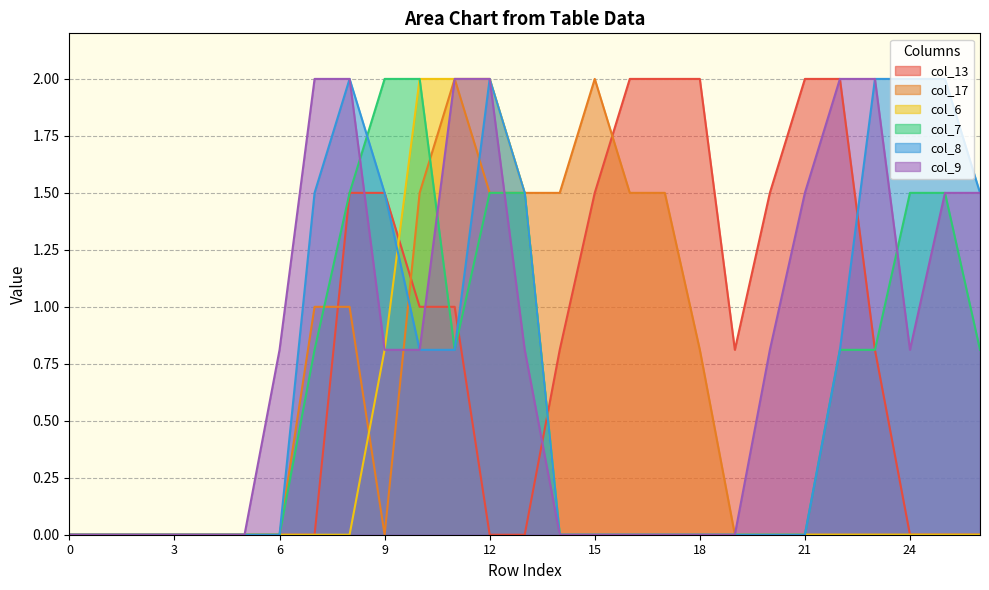

What is the value of the col_8 point at the 9th from the left?

2.0